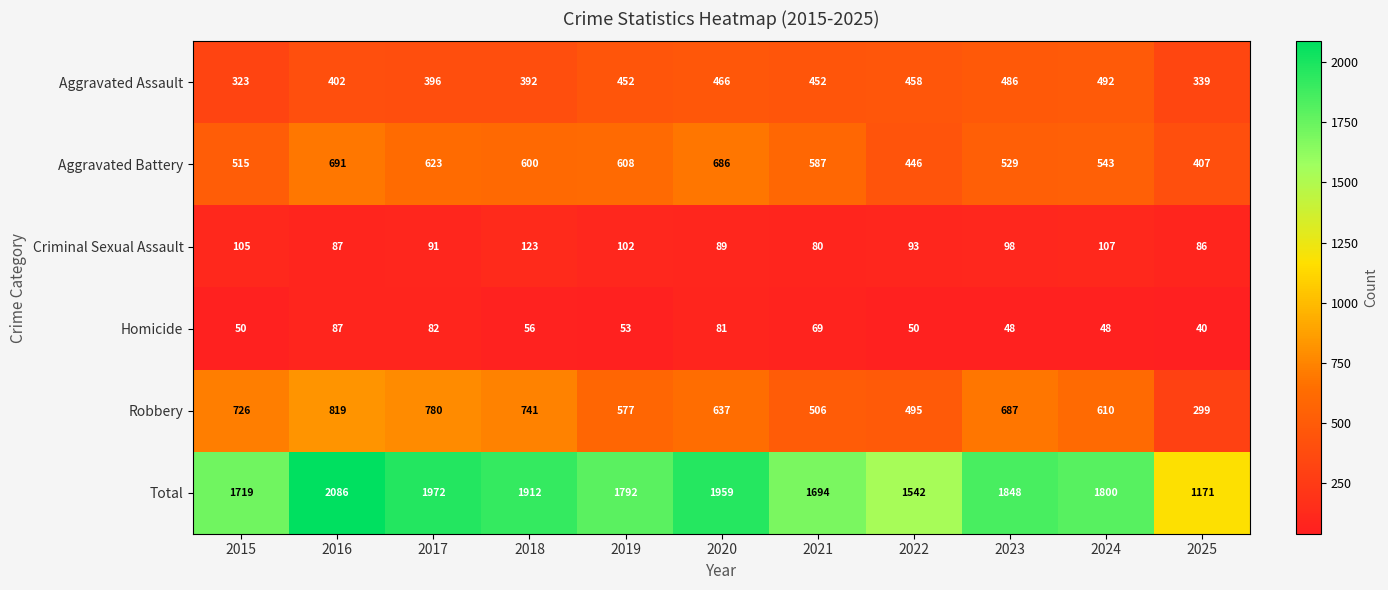

Is it true that Aggravated Battery equals 719 at 2024?

False